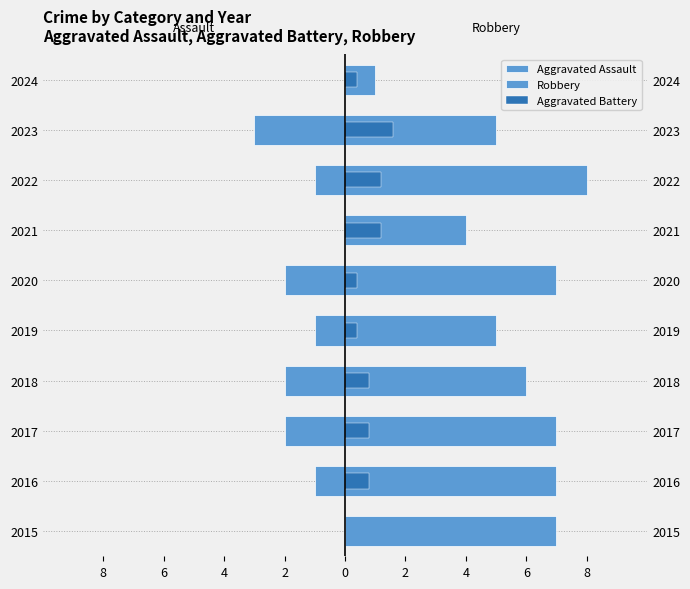

Reading right to left, transcribe all the data shown in this chart.

Aggravated Assault: 0.0	-3.0	-1.0	0.0	-2.0	-1.0	-2.0	-2.0	-1.0	0.0
Robbery: 1.0	5.0	8.0	4.0	7.0	5.0	6.0	7.0	7.0	7.0
Aggravated Battery: 0.4	1.6	1.2	1.2	0.4	0.4	0.8	0.8	0.8	0.0